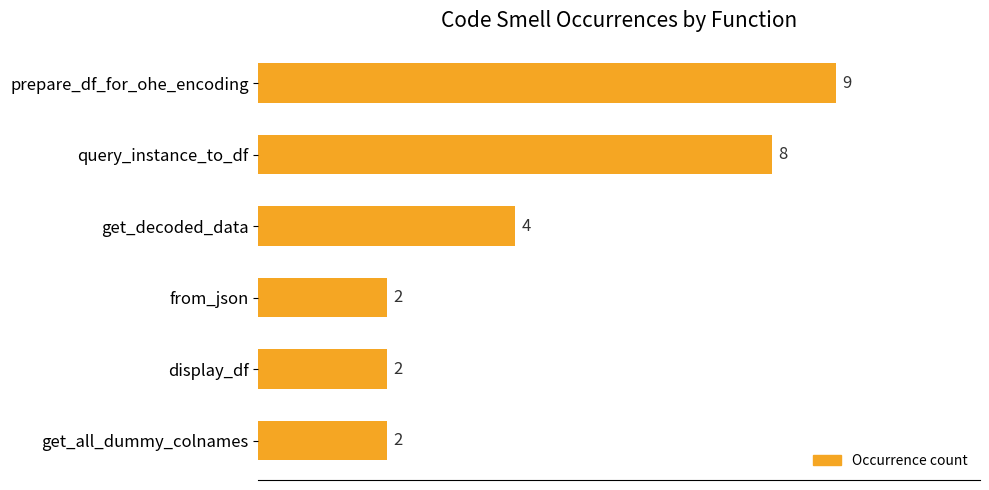

At which label is the value closest to 5?

get_decoded_data